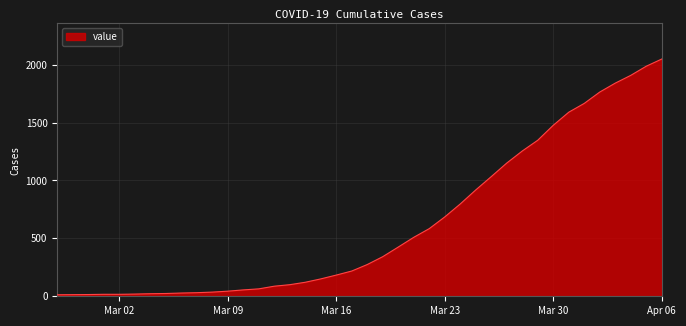

What is the minimum value shown in the chart?

13